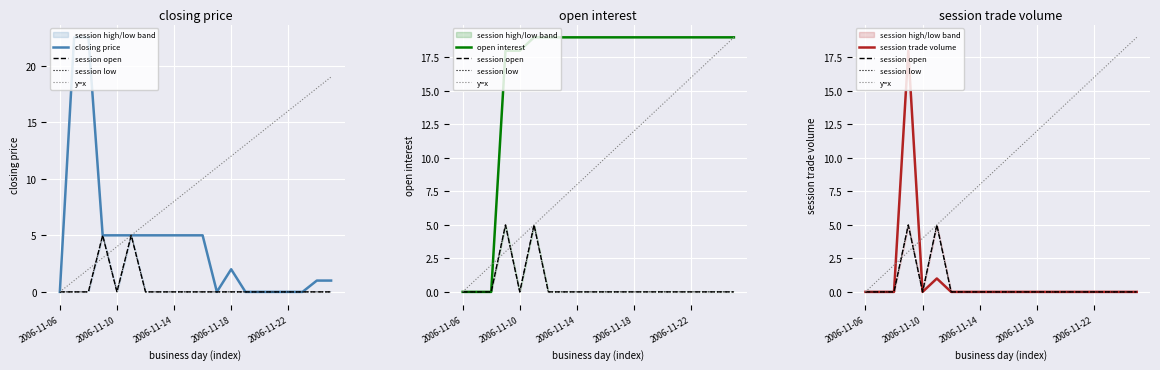

What is the total value across all series at 9?

33.0